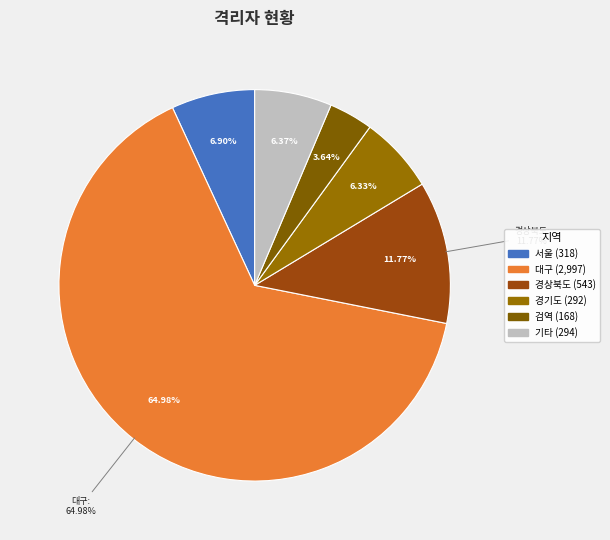

Is the sum of 세종 and 경기도 greater than half?

No